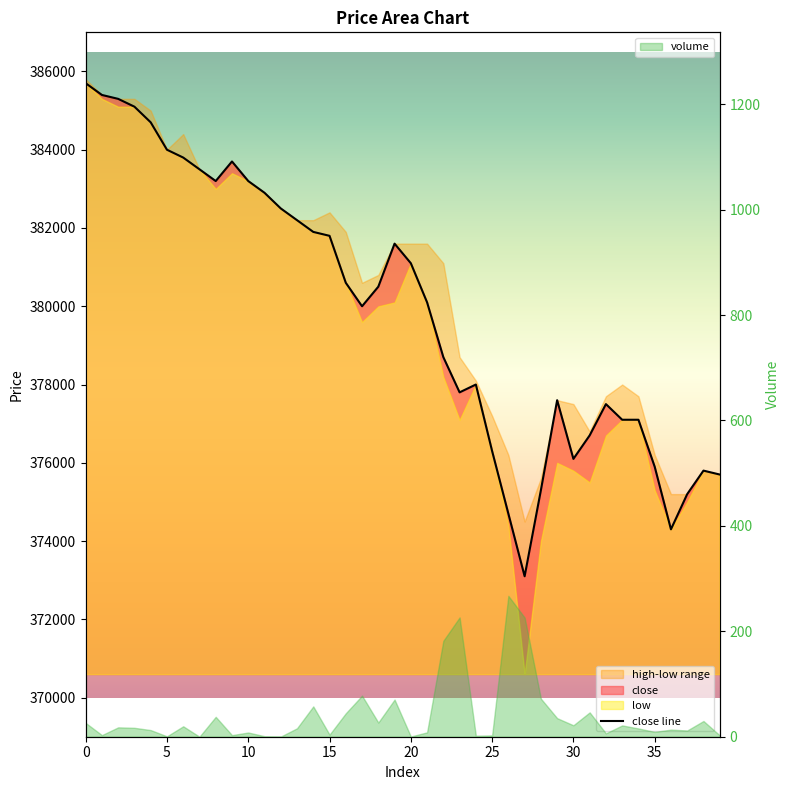

Reading left to right, transcribe all the data shown in this chart.

385700	385400	385300	385100	384700	384000	383800	383500	383200	383700	383200	382900	382500	382200	381900	381800	380600	380000	380500	381600	381100	380100	378700	377800	378000	376300	374700	373100	375300	377600	376100	376700	377500	377100	377100	375900	374300	375200	375800	375700